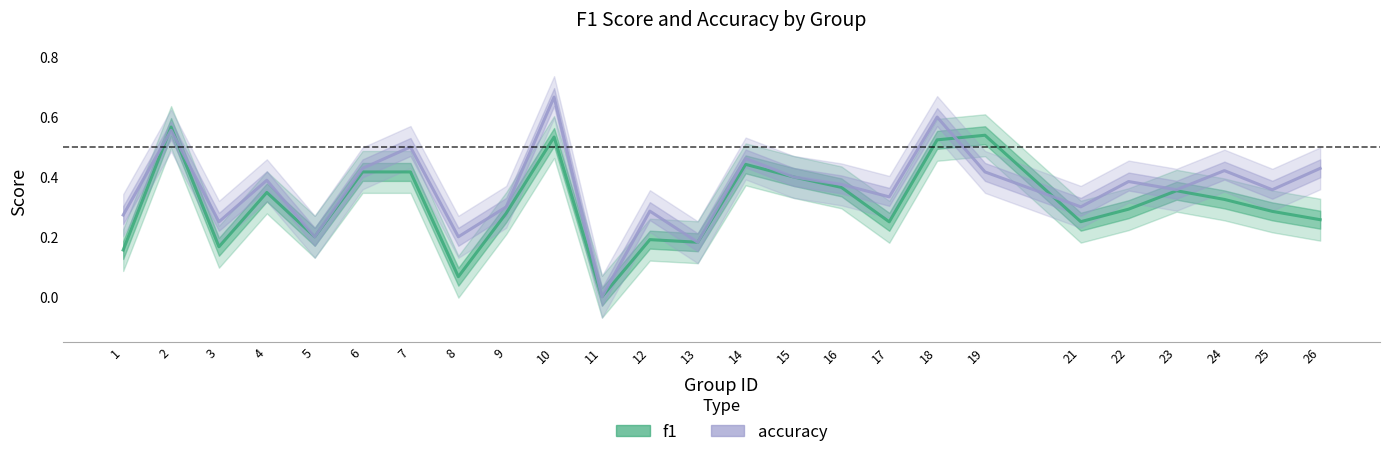

At which category does accuracy reach its first local valley?

3